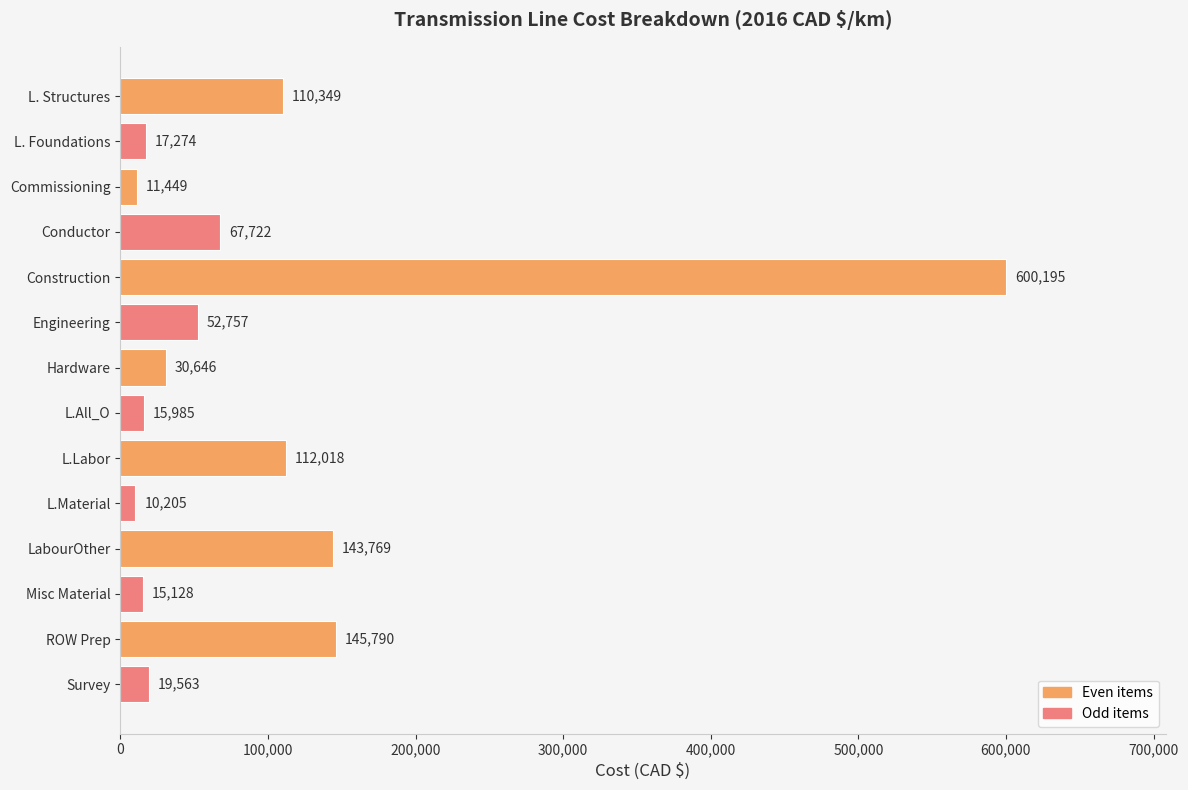

Between L. Structures and Construction, which is larger?

Construction